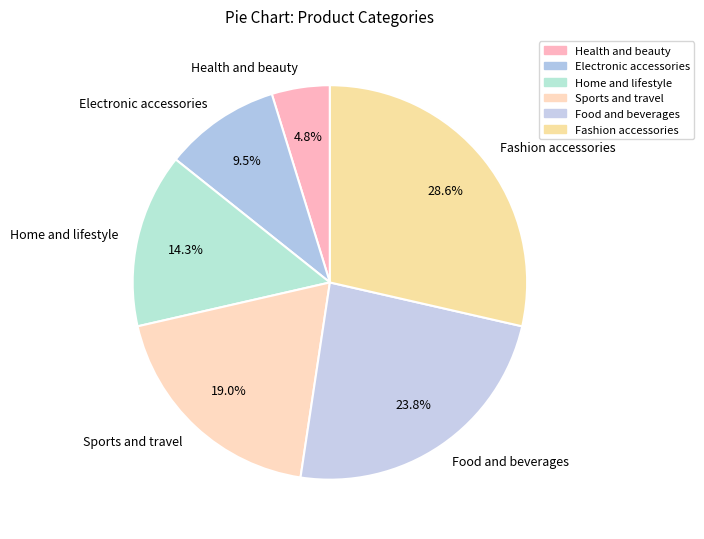

Is Sports and travel the majority of the pie?

No